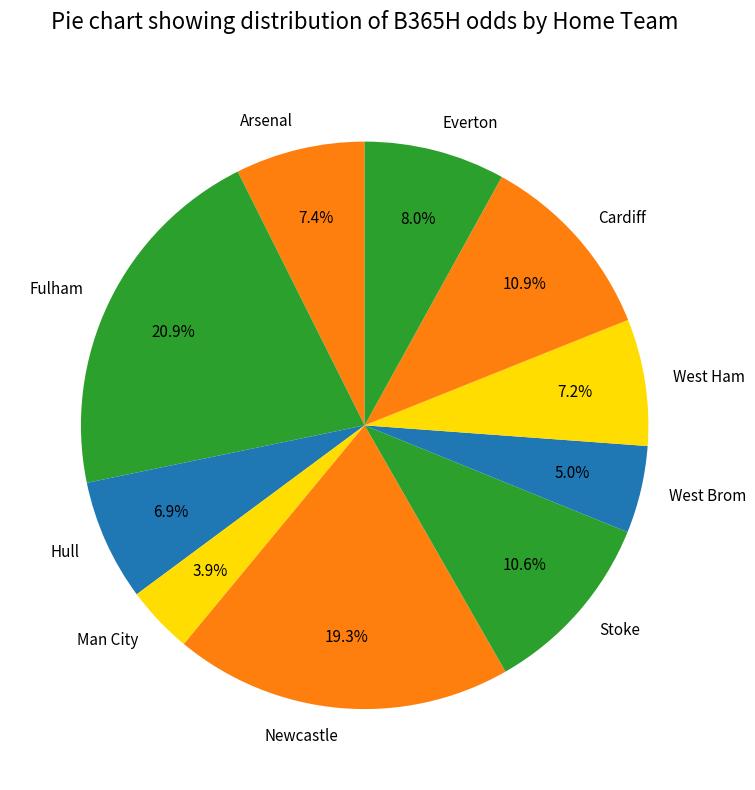

Does any single category account for the majority?

No